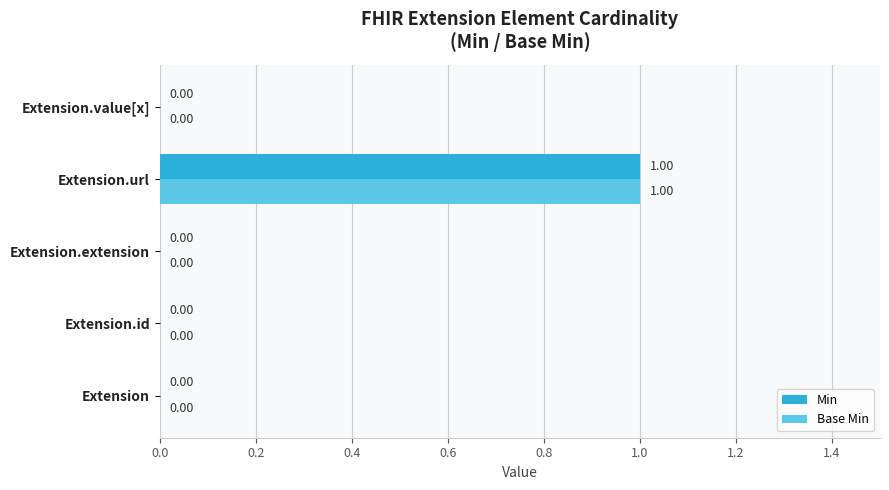

At which label does Min reach its peak?

Extension.url